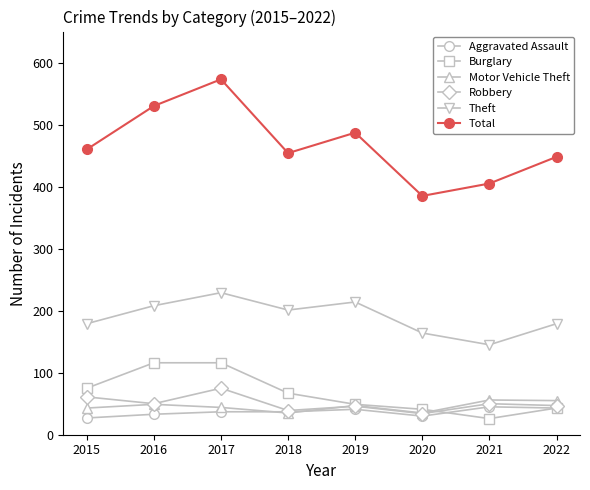

True or false: Robbery and Theft intersect in this chart.

False